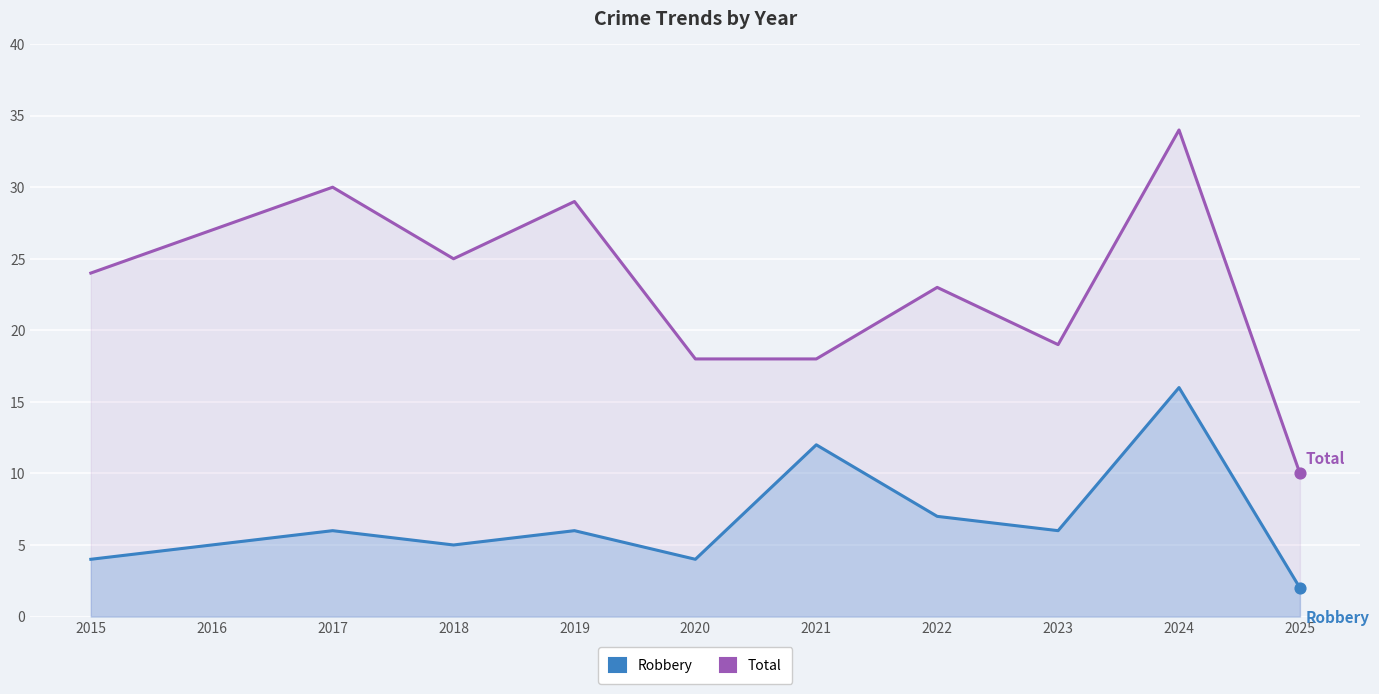

Is the value of Total at 2025 greater than the value of Robbery at 2019?

Yes